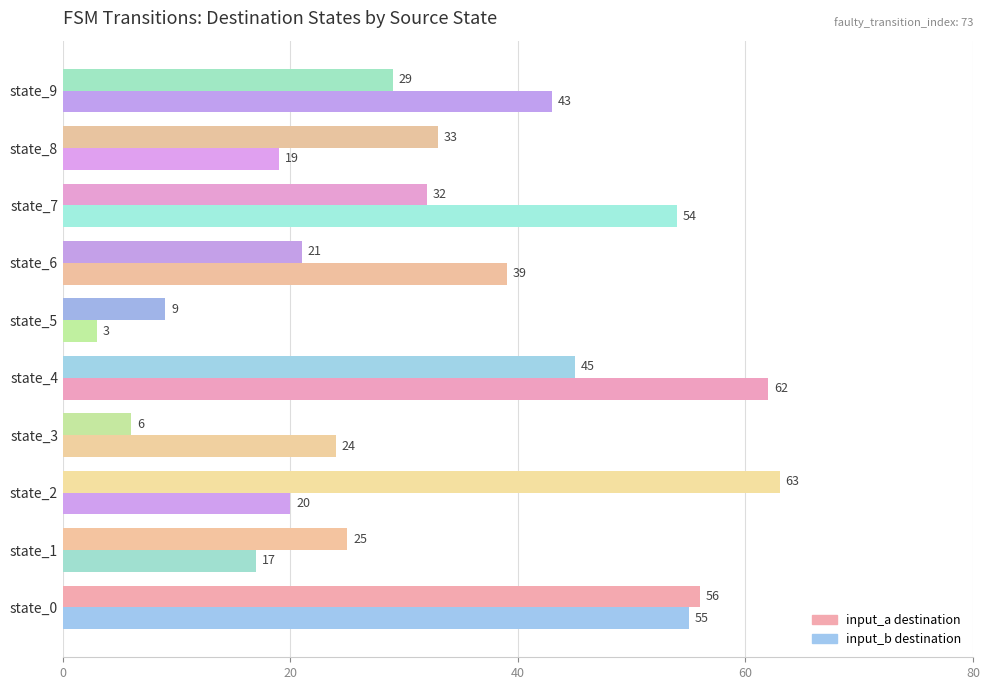

At which category is the sum across all series the highest?

state_0